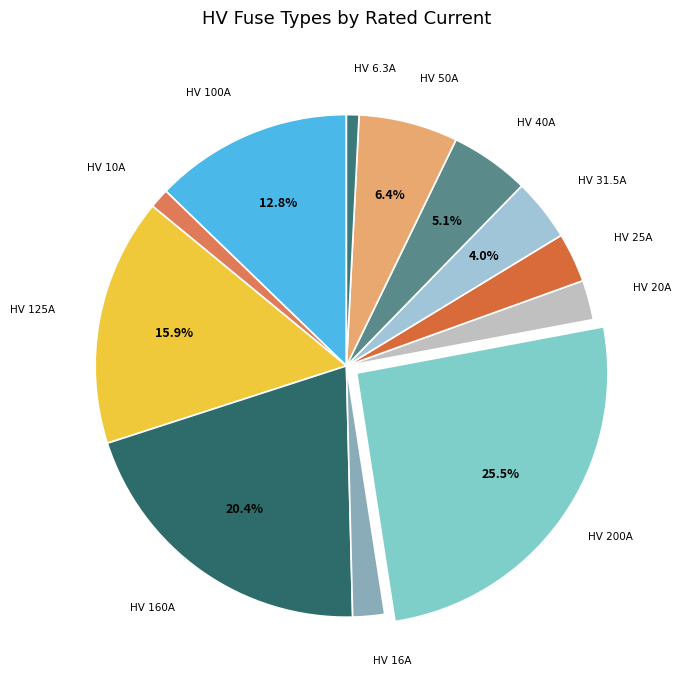

Which category has the biggest portion of the pie?

HV 200A